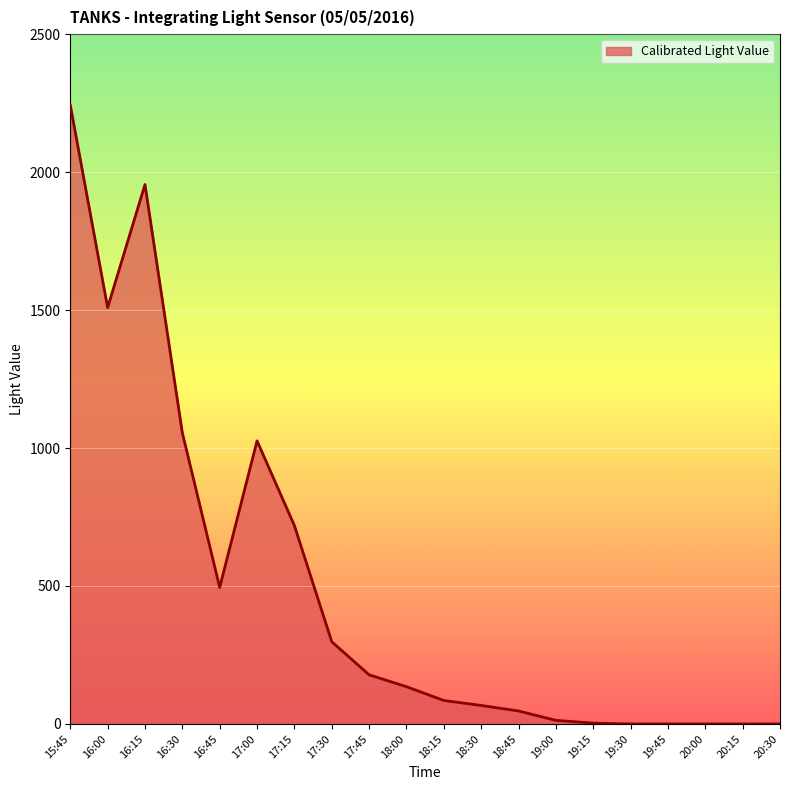

What is the change in value from 16:45 to 18:45?

-448